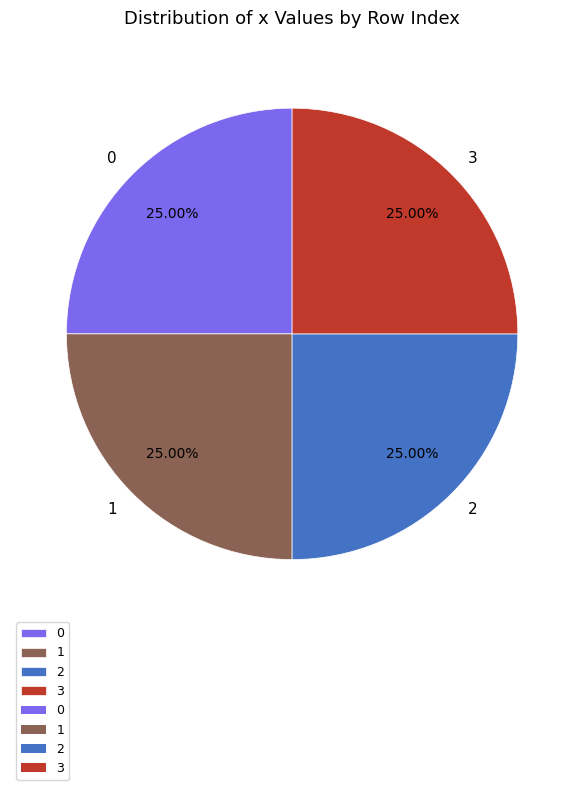

True or false: 2 accounts for 25% of the total.

True